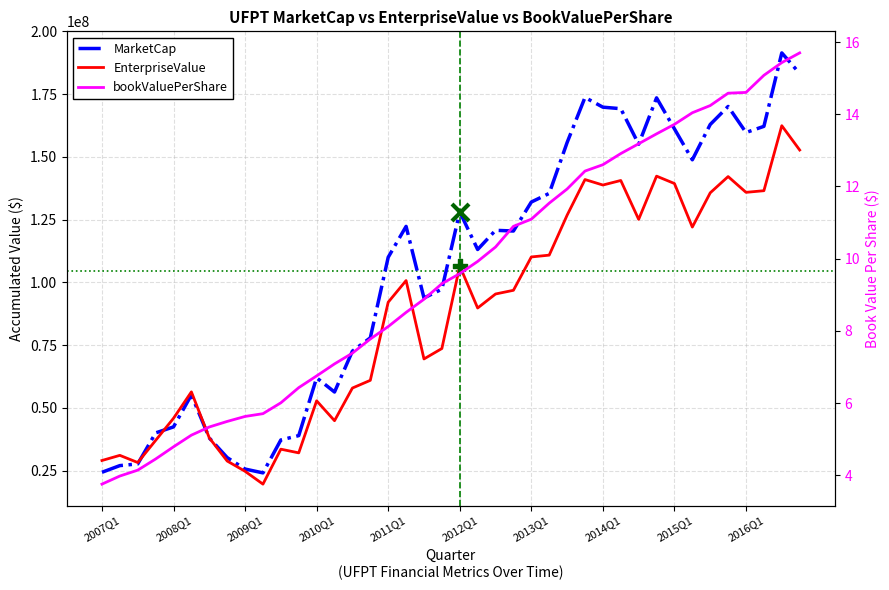

Which series has the largest total across all categories?

MarketCap